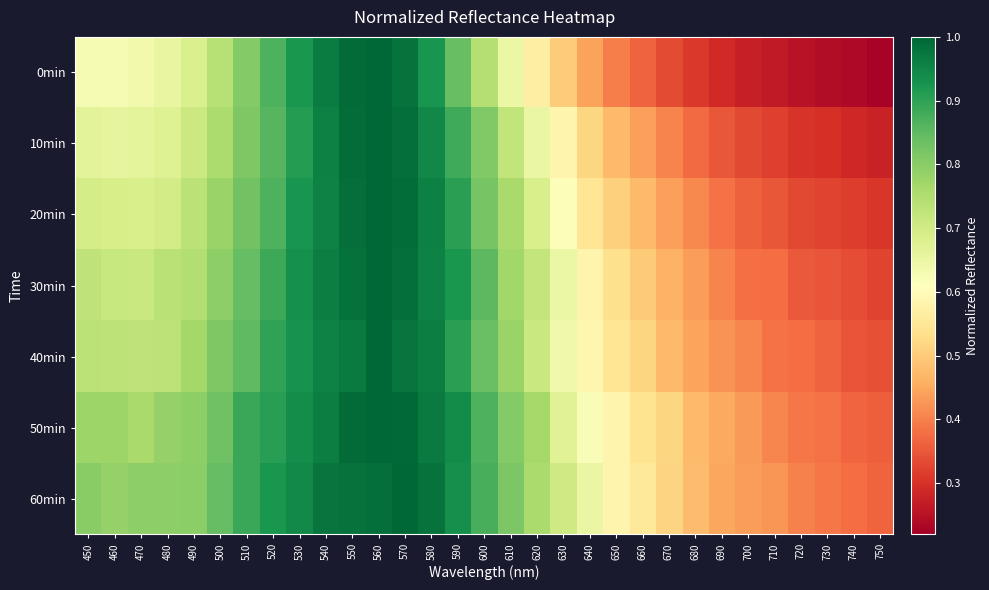

Rank the series by their maximum value, from lowest to highest.

0min, 10min, 20min, 30min, 40min, 50min, 60min